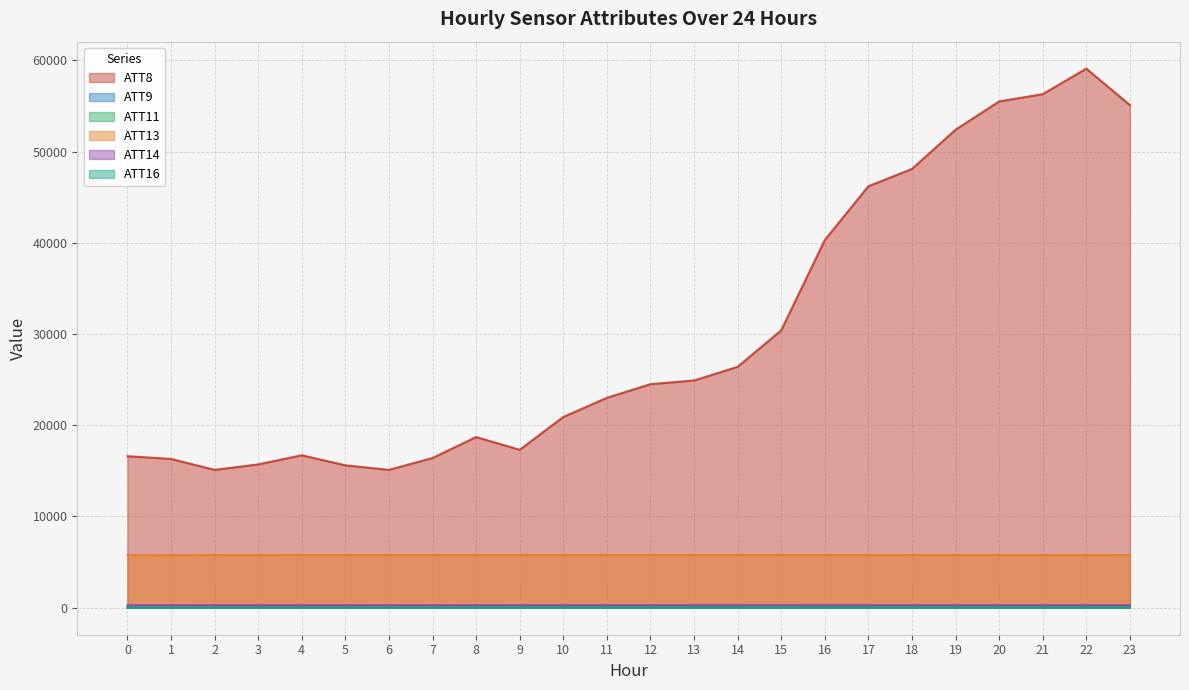

The ATT11 series shows 3.6 at 8. True or false?

False